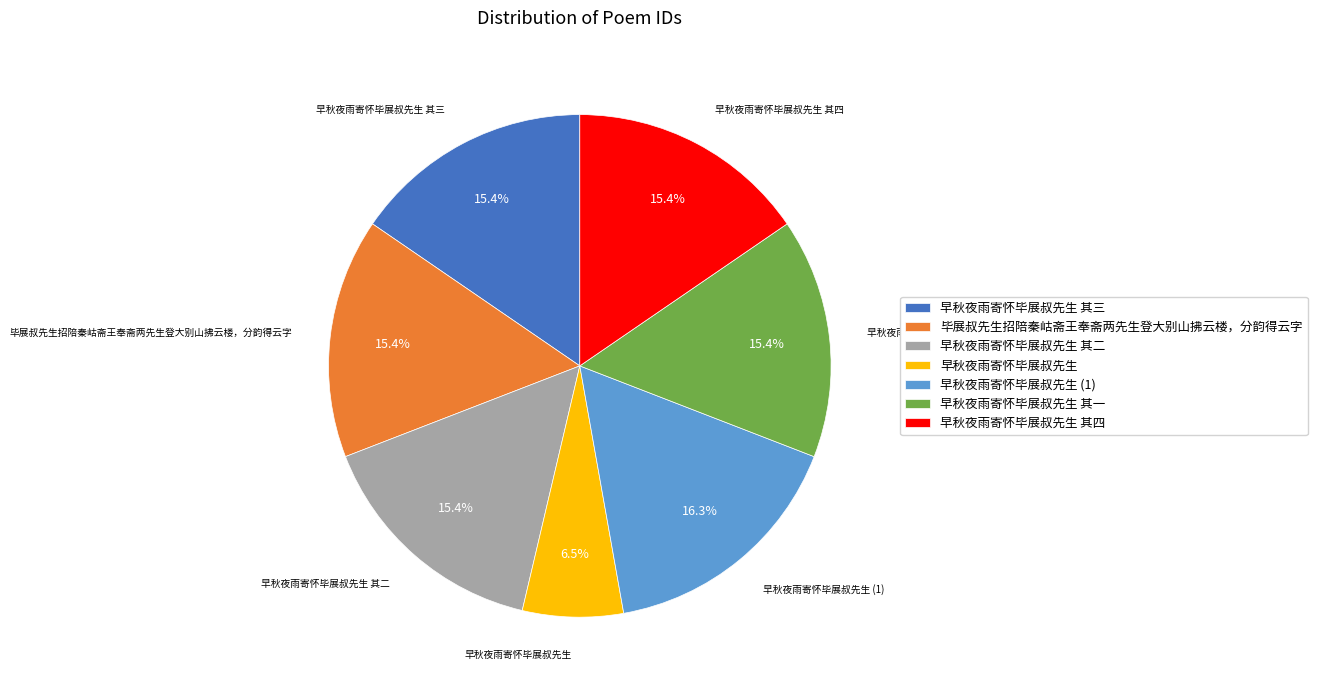

Is the sum of 早秋夜雨寄怀毕展叔先生 (1) and 毕展叔先生招陪秦岵斋王奉斋两先生登大别山拂云楼，分韵得云字 greater than half?

No